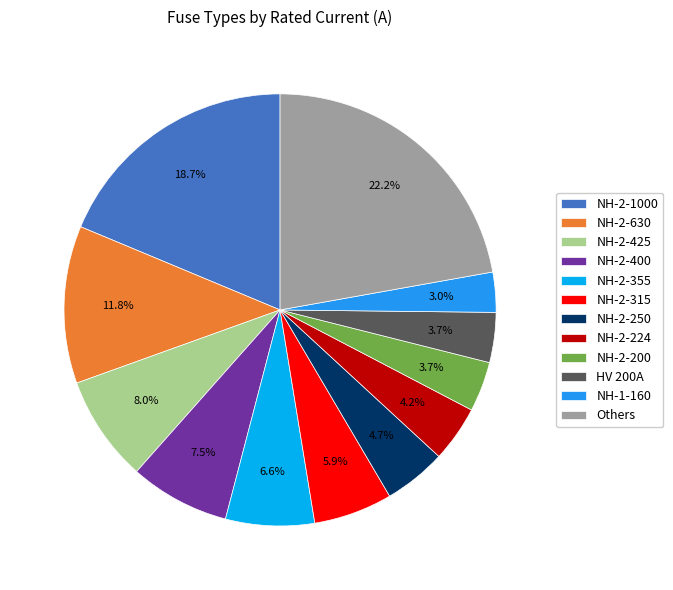

Is there a majority slice in this chart?

No